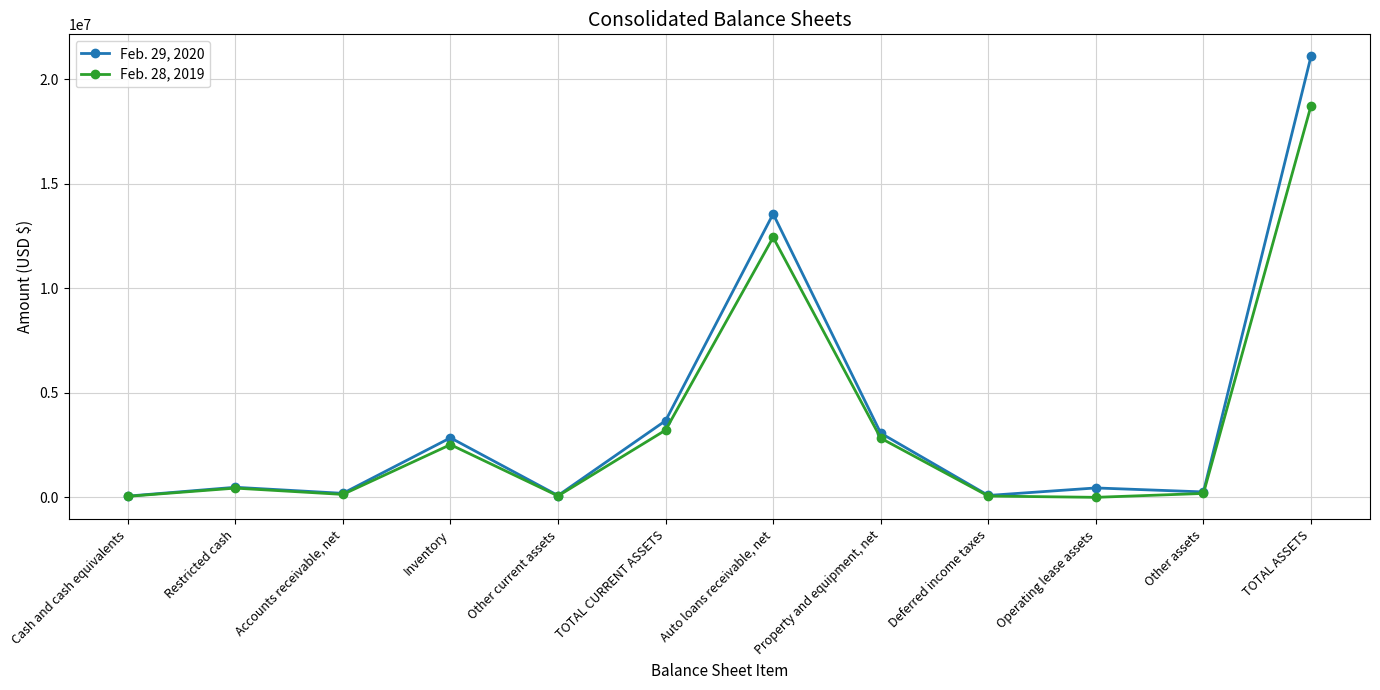

List the series in order of their overall mean, highest first.

Feb. 29, 2020, Feb. 28, 2019